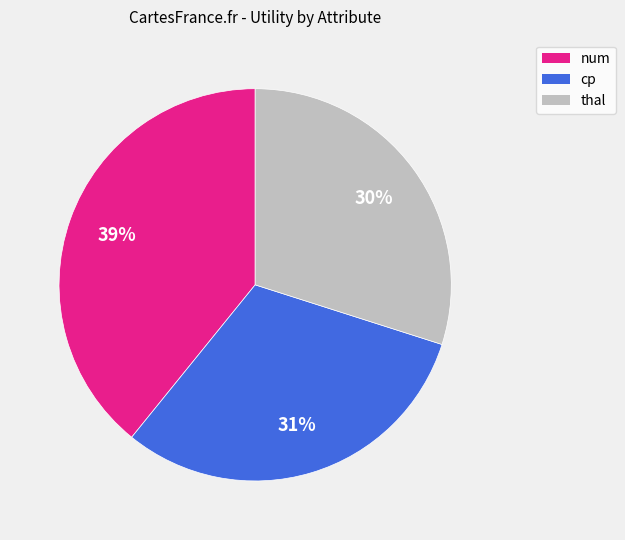

To the nearest percent, what is the average slice percentage?

33%